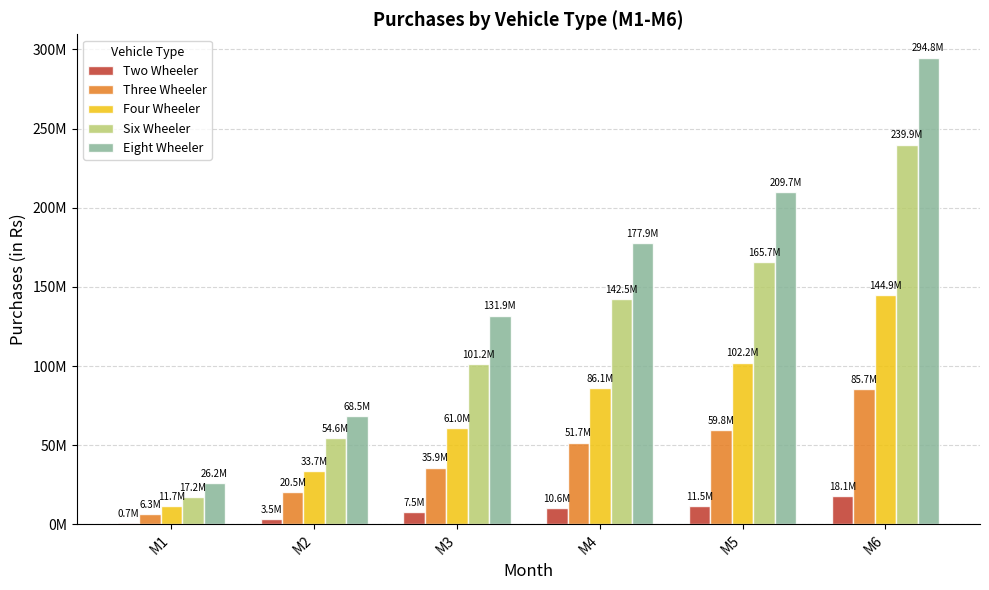

The value of Four Wheeler at M2 is 33749040.0. True or false?

True